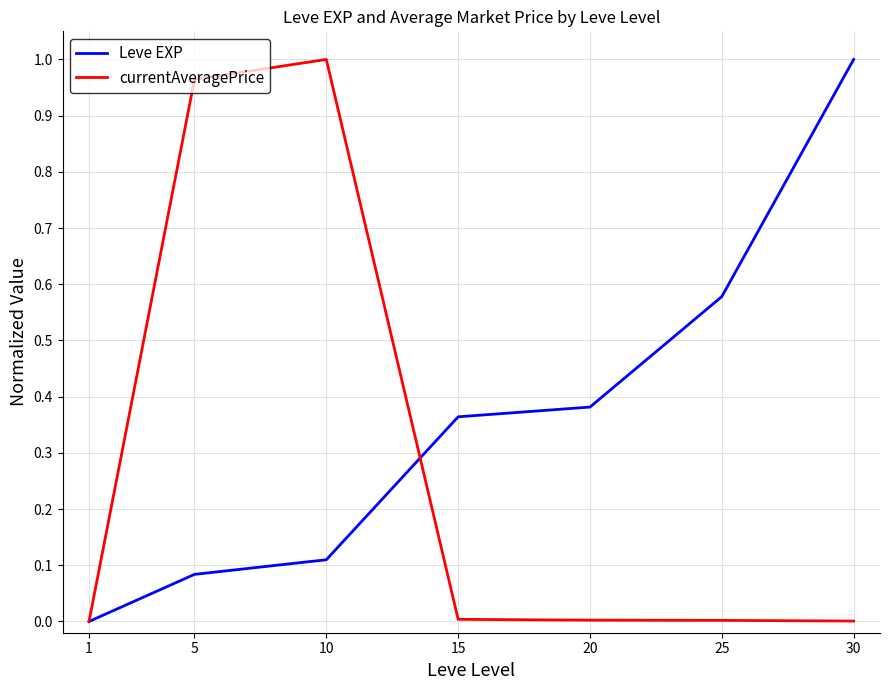

Which series changed the most between 10 and 20?

currentAveragePrice